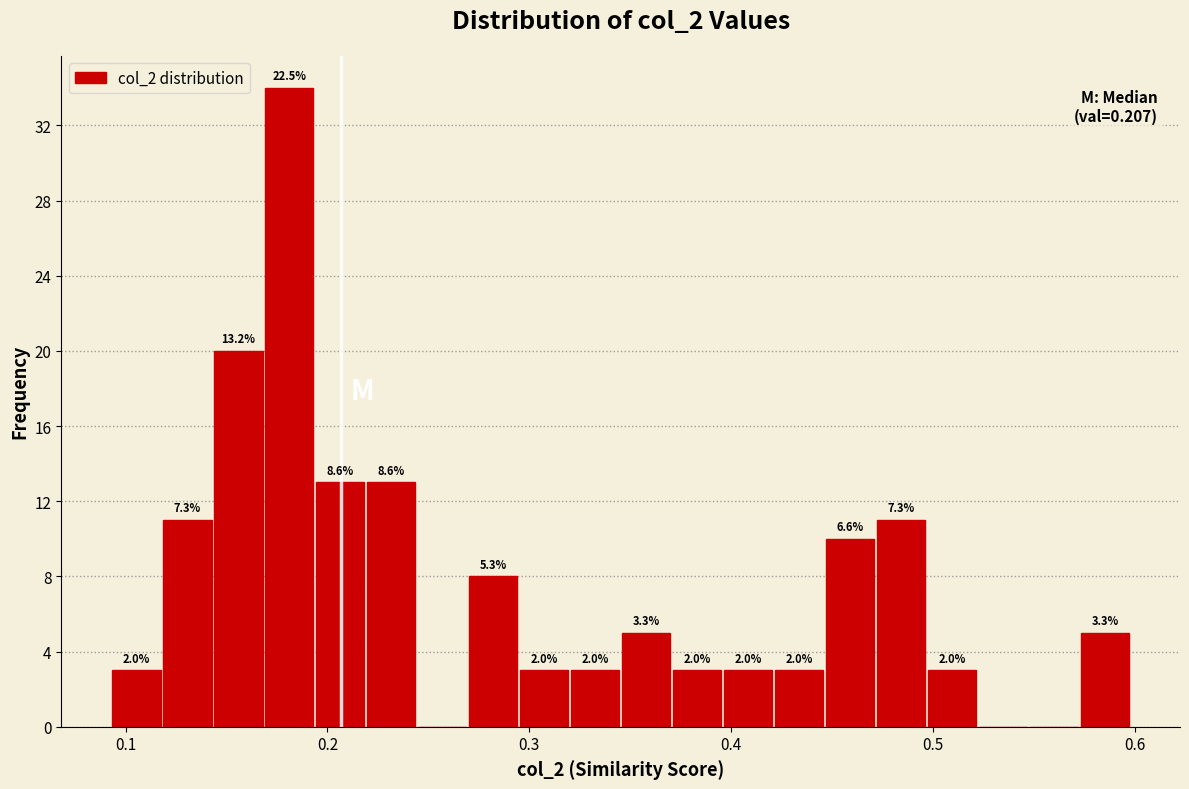

Read against the x-axis, roughly where is the centre of the tallest bar?

0.18